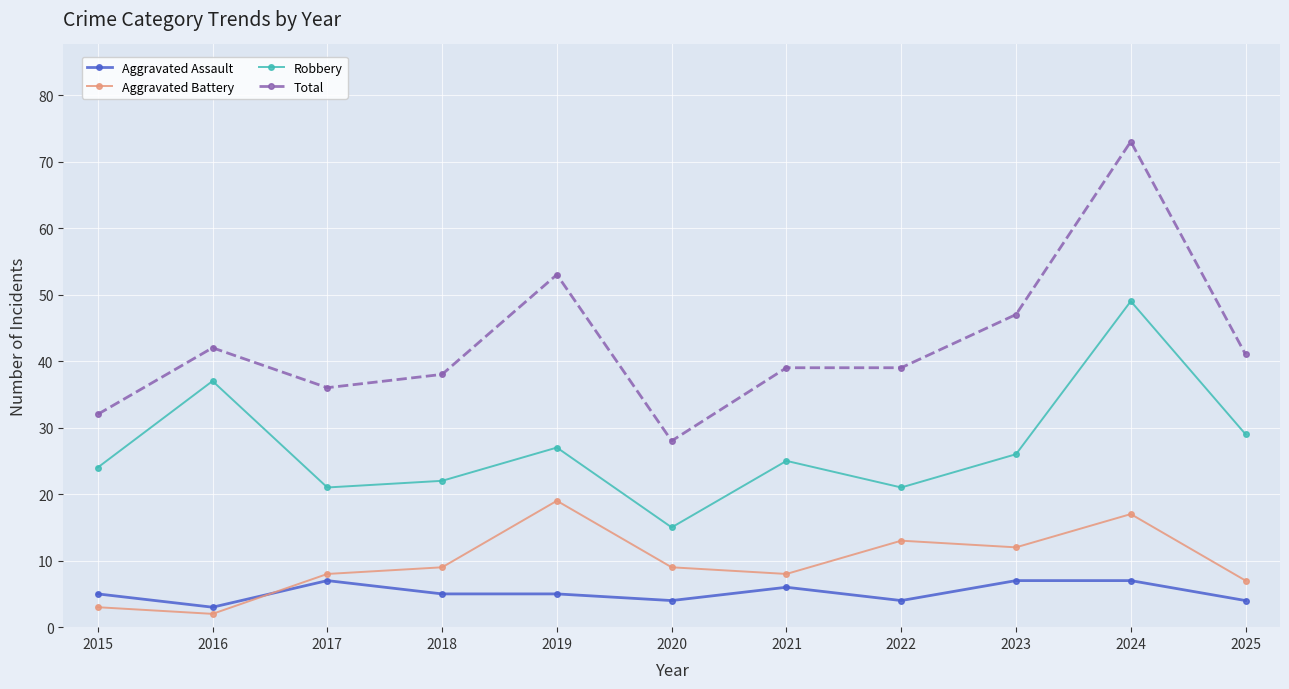

Where is the first local minimum for Total?

2017